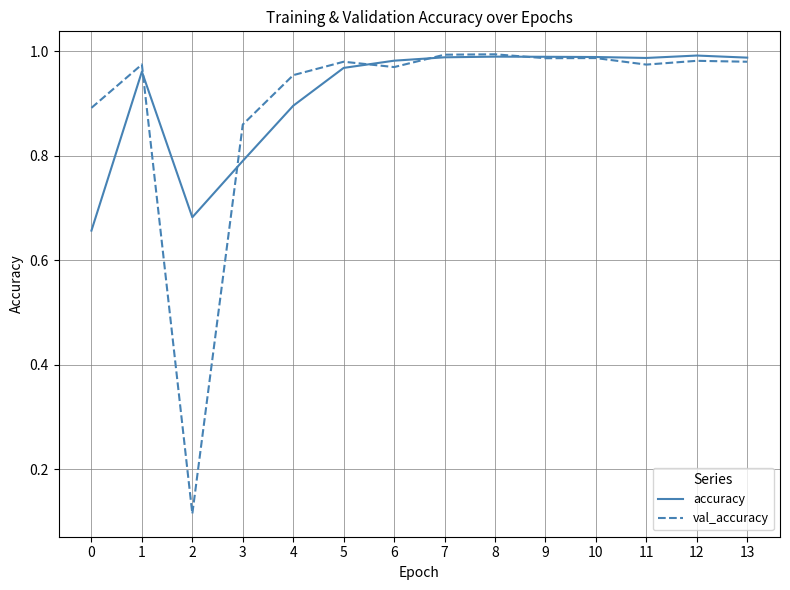

The accuracy series shows 1.0 at 9. True or false?

True